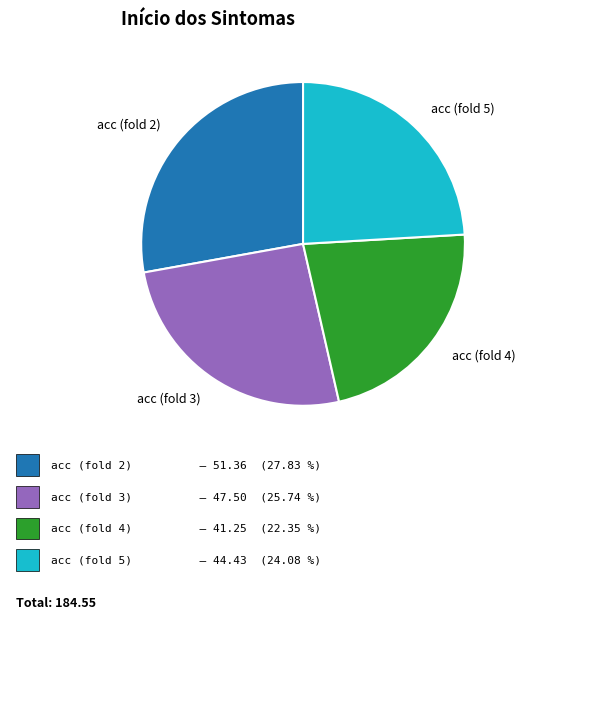

What is the largest slice in the pie chart?

acc (fold 2)